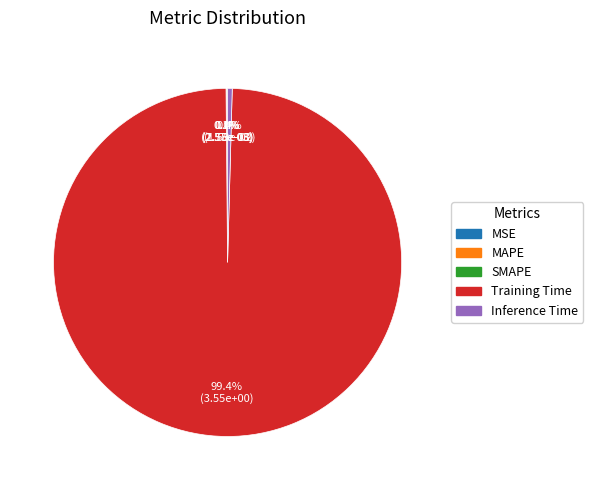

Is it true that Training Time is 99% of the pie?

True